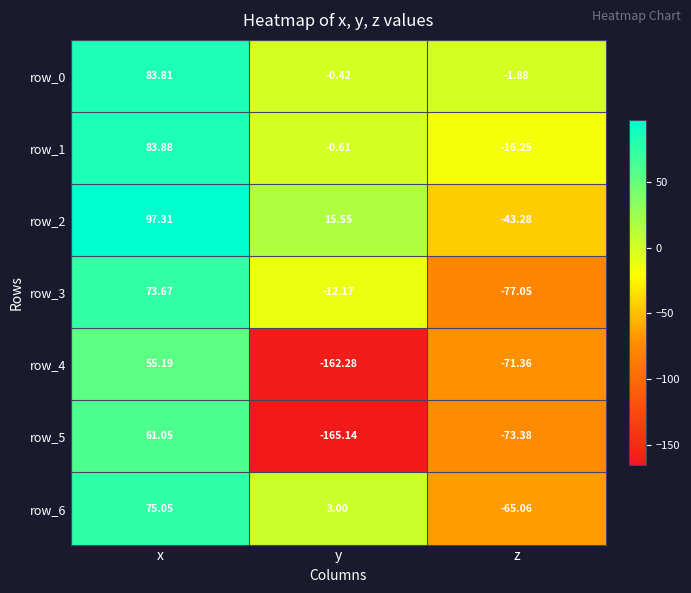

At which category is the sum across all series the highest?

x